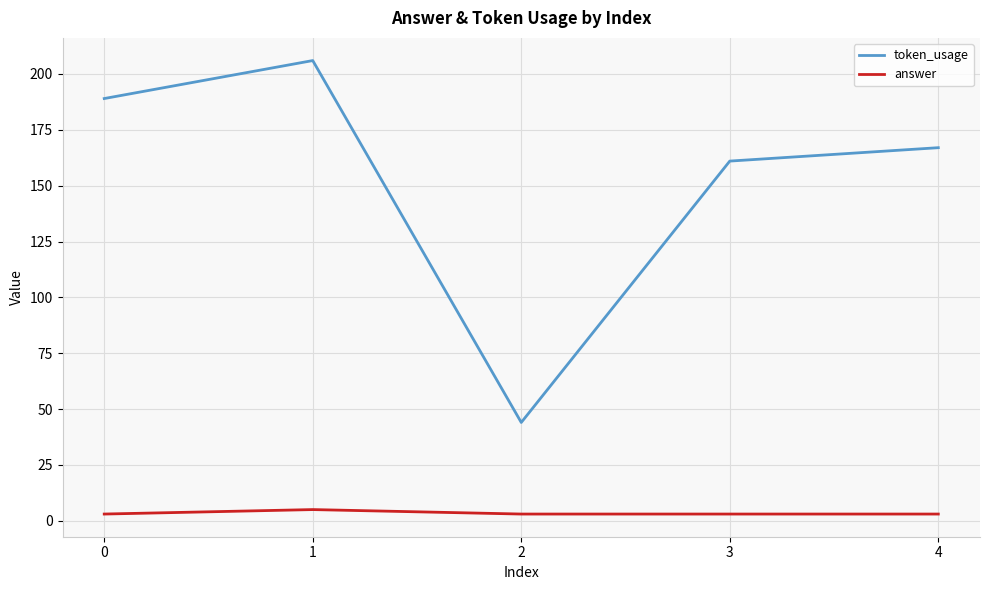

Between 2 and 4, which series saw the biggest shift?

token_usage